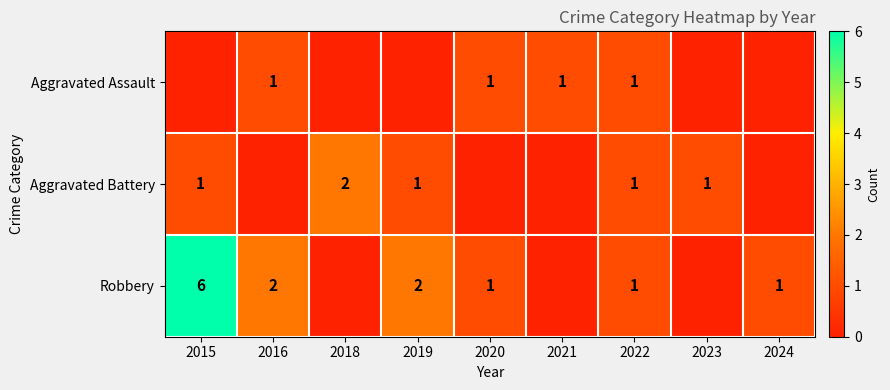

What is the sum of the Aggravated Battery values at 2018 and 2022?

3